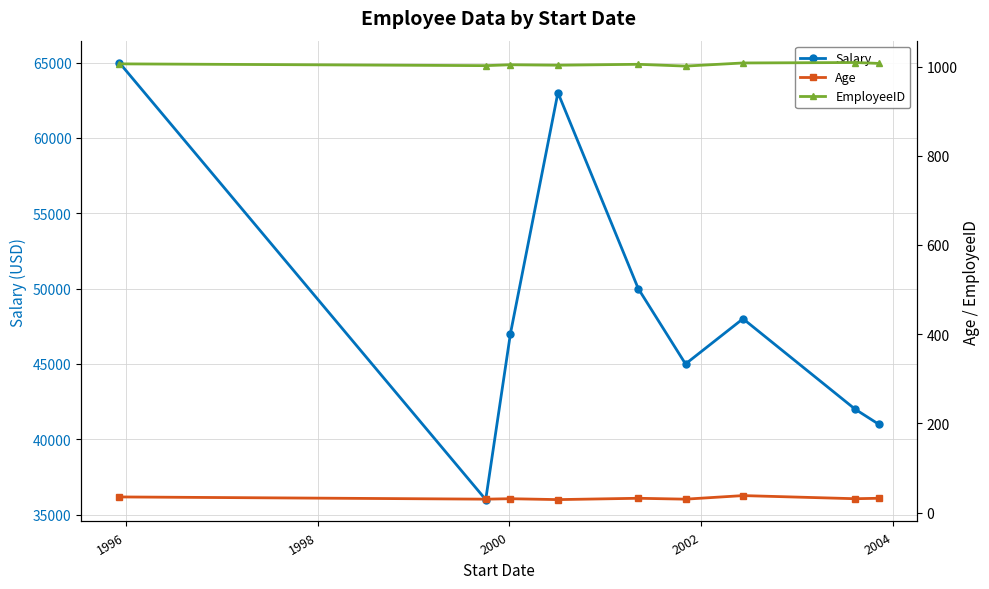

How many interior local peaks does the EmployeeID series have?

3